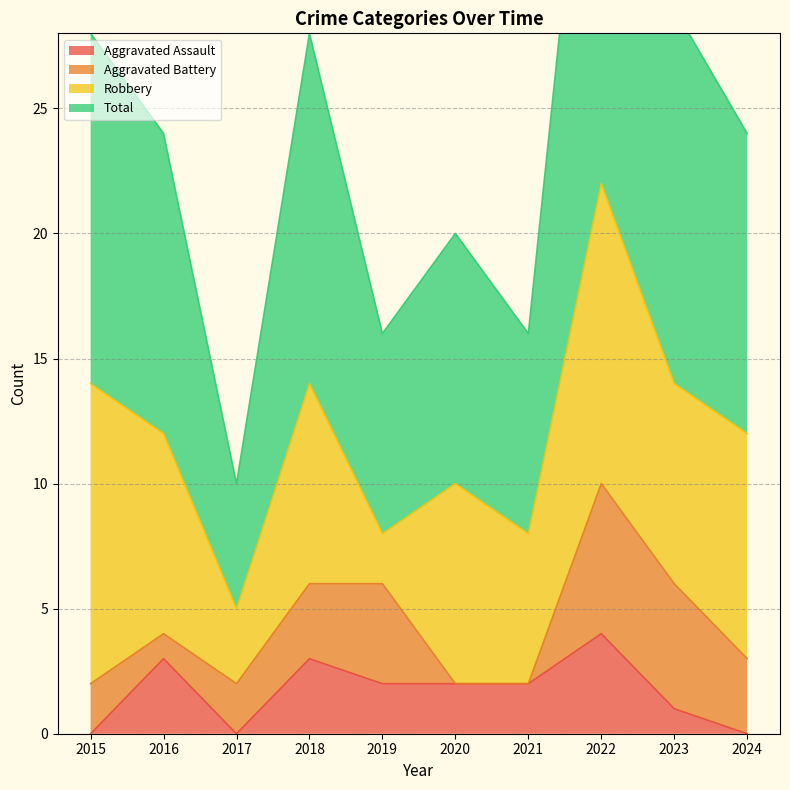

In Total, how many points are higher than both neighbors (excluding endpoints)?

3